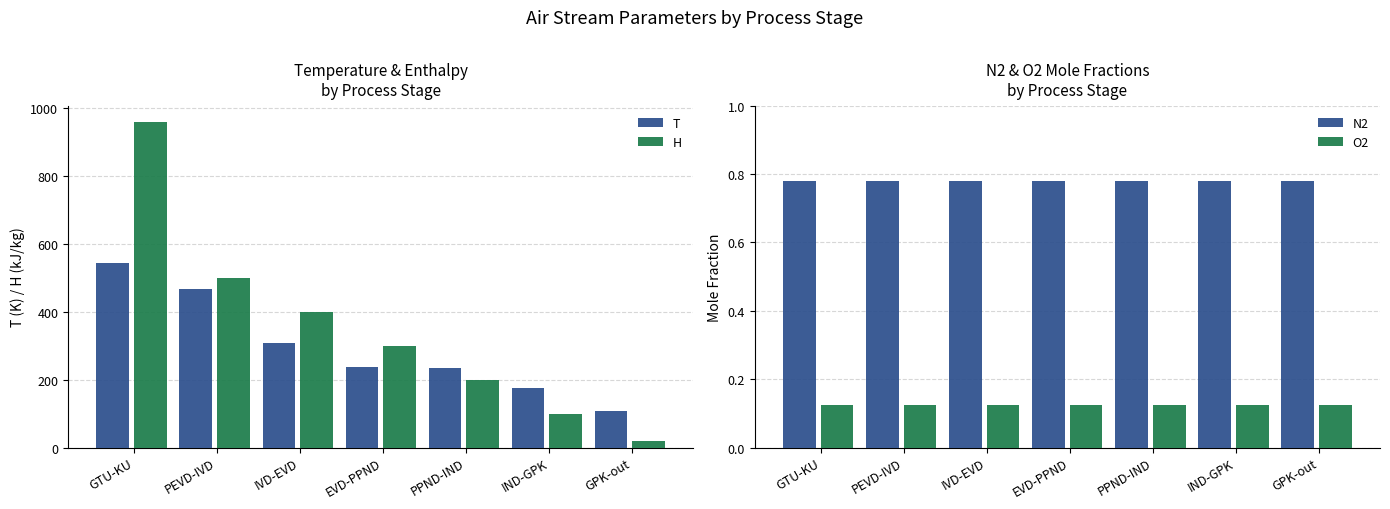

What is the greatest value displayed?

958.9